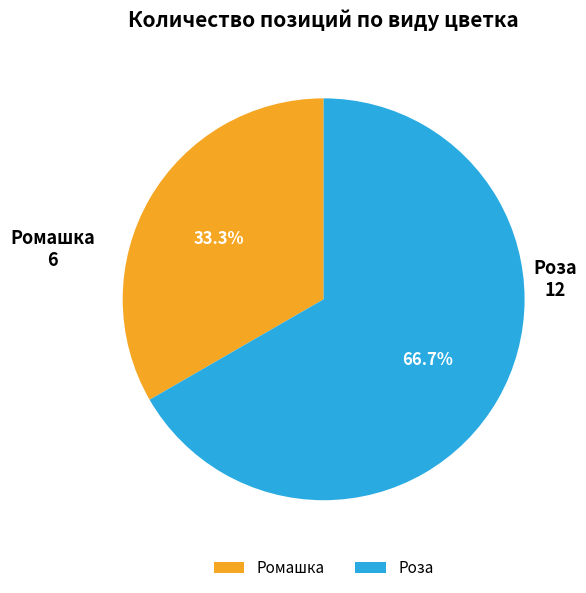

To the nearest percent, what is the difference between the Ромашка and Роза slice percentages?

33%